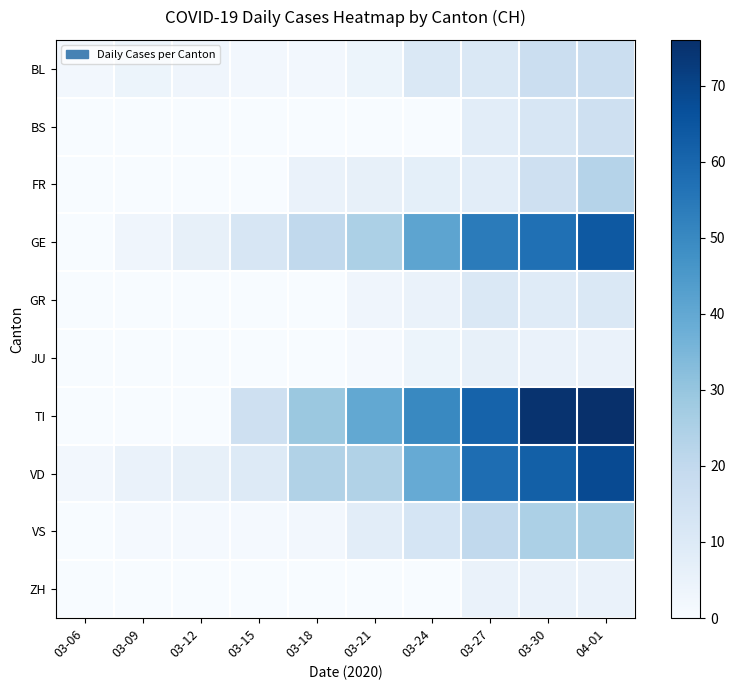

List the series in order of their peak value, highest first.

TI, VD, GE, VS, FR, BL, BS, GR, JU, ZH